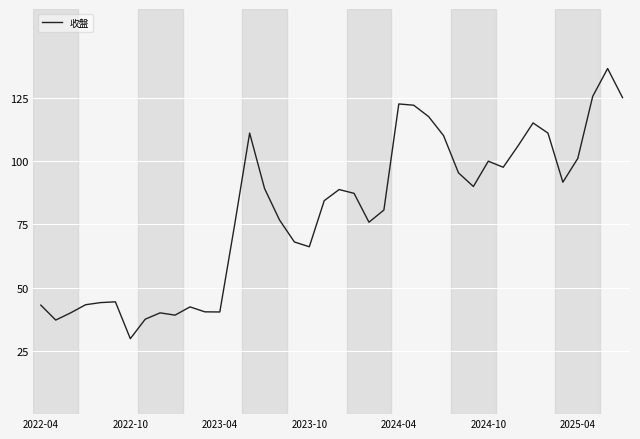

What is the smallest value displayed?

29.8